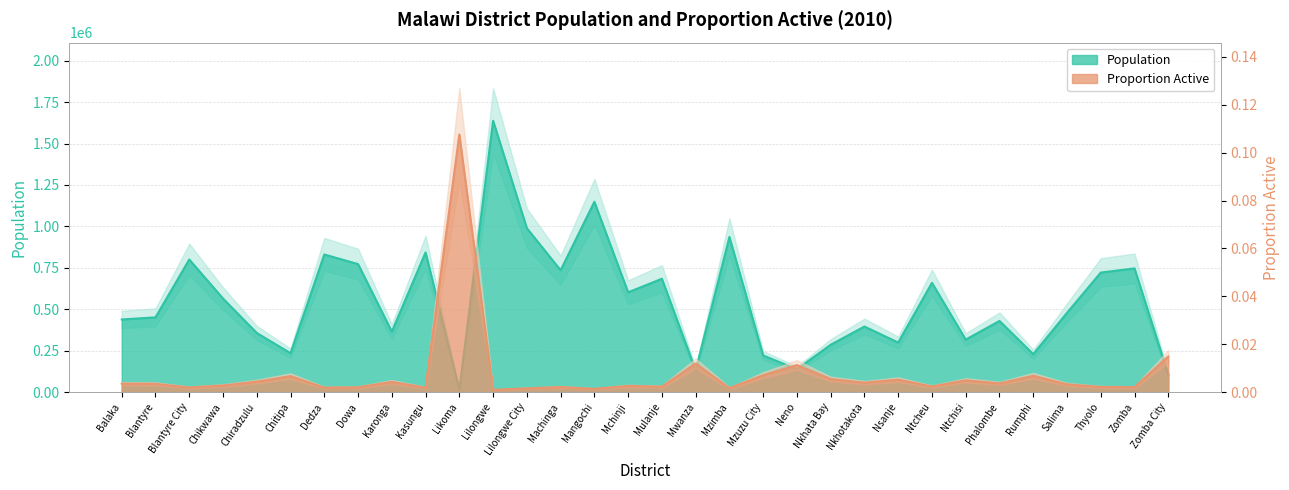

At which category does Population reach its first local valley?

Chitipa